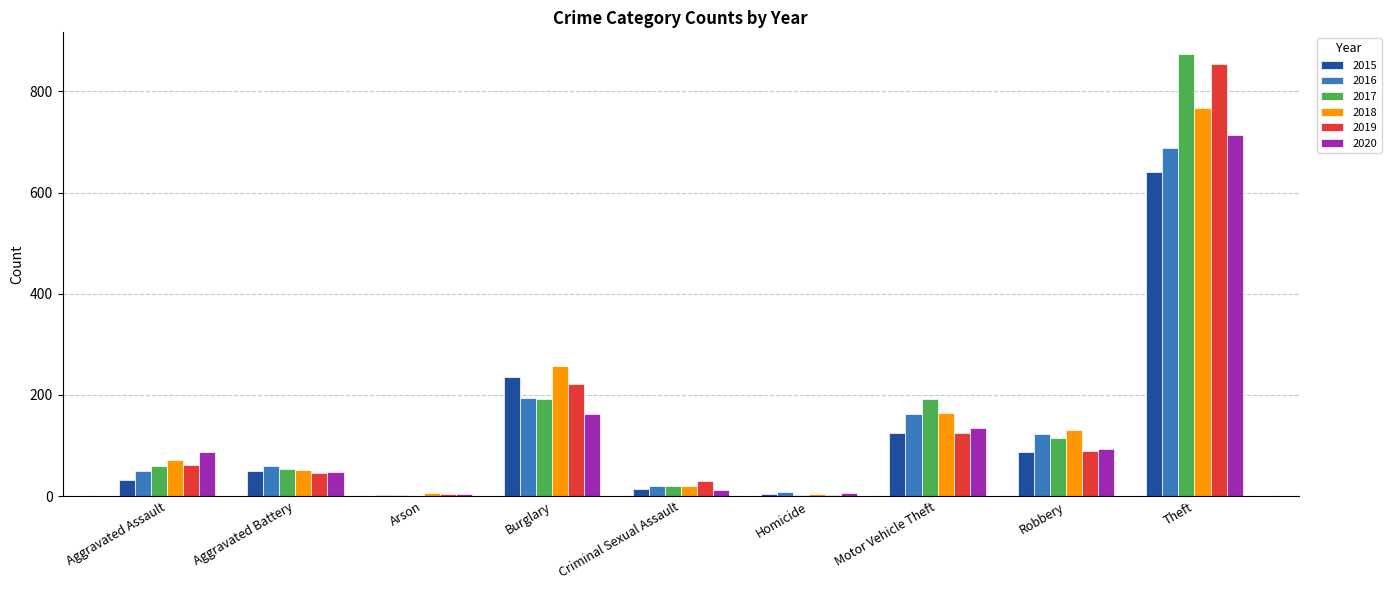

The value of 2015 at Arson is 3. True or false?

True